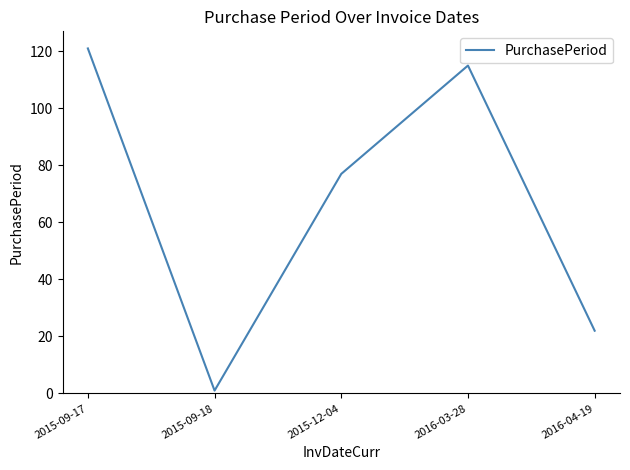

What position from the left is 2015-09-18?

2